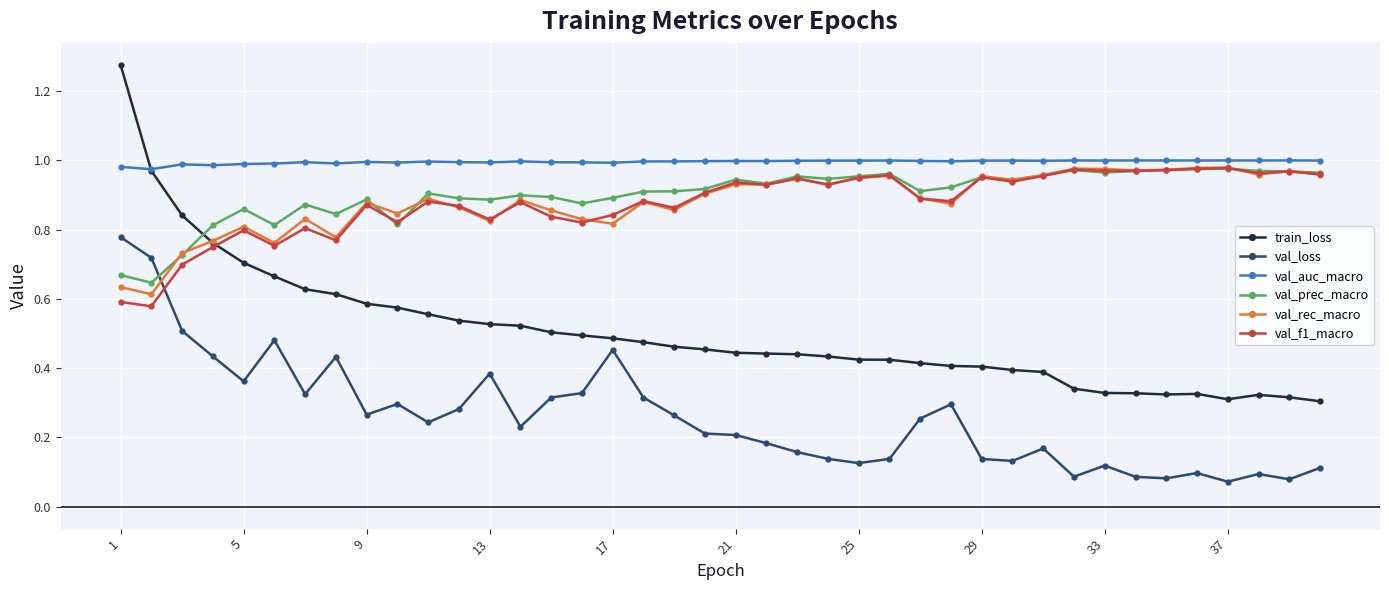

True or false: train_loss has more than 1 points higher than both neighbors.

True